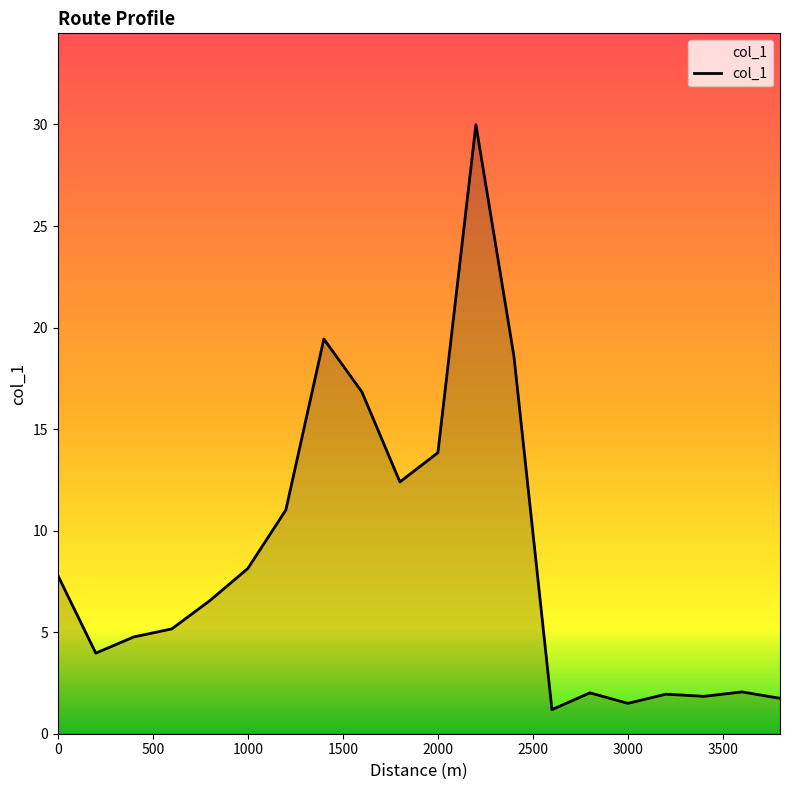

What is the greatest value displayed?

30.0